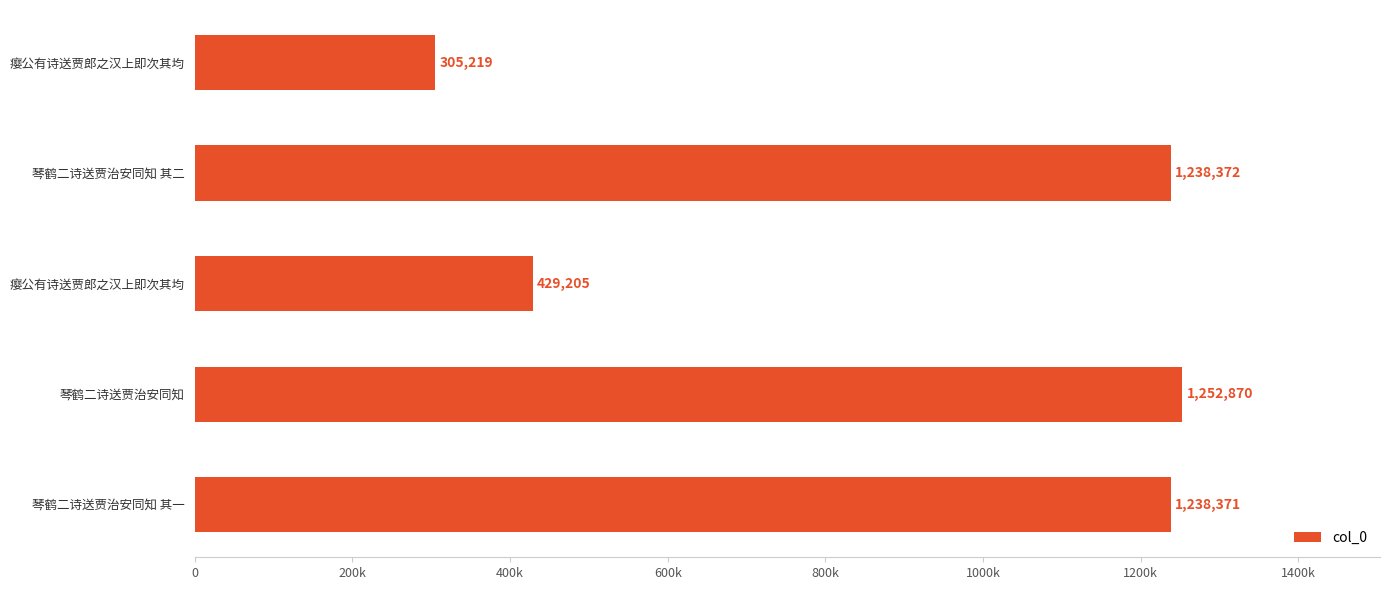

What is the sum of all values?

4464037